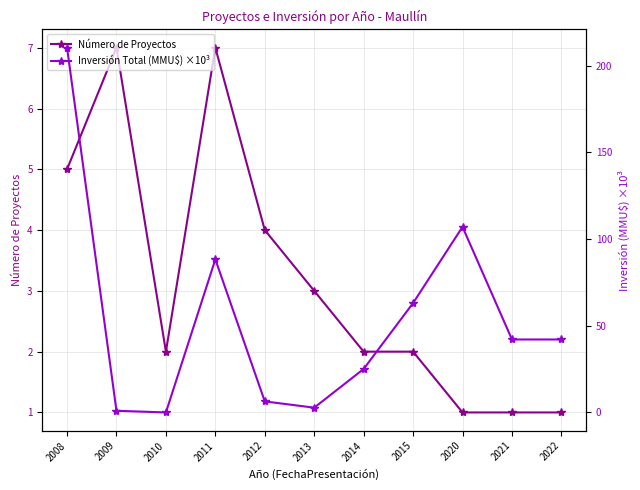

Where does the Número de Proyectos series first go above 2?

2008